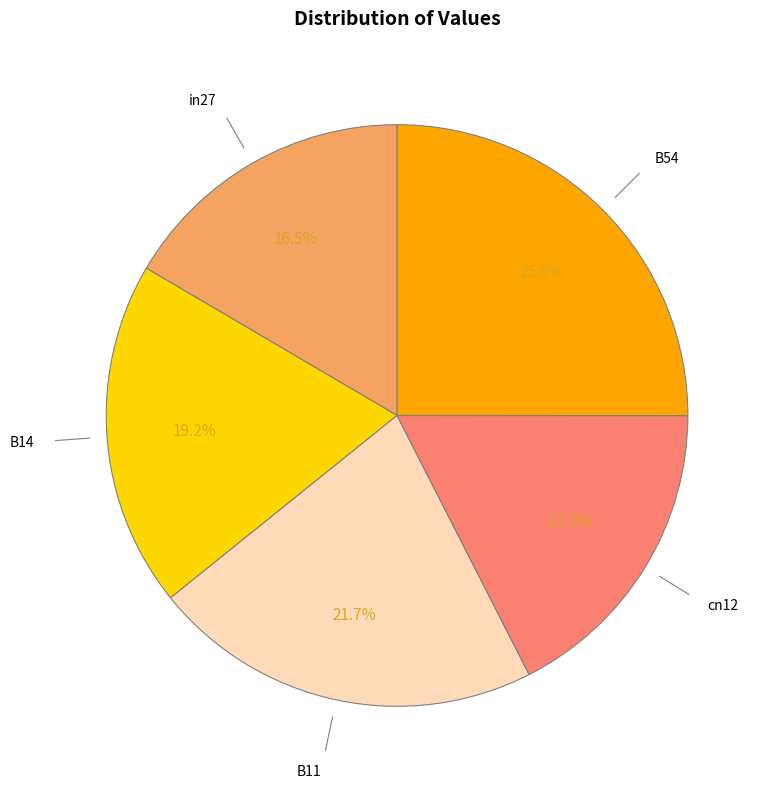

To the nearest percent, what is the difference between the largest and smallest slice percentages?

8%